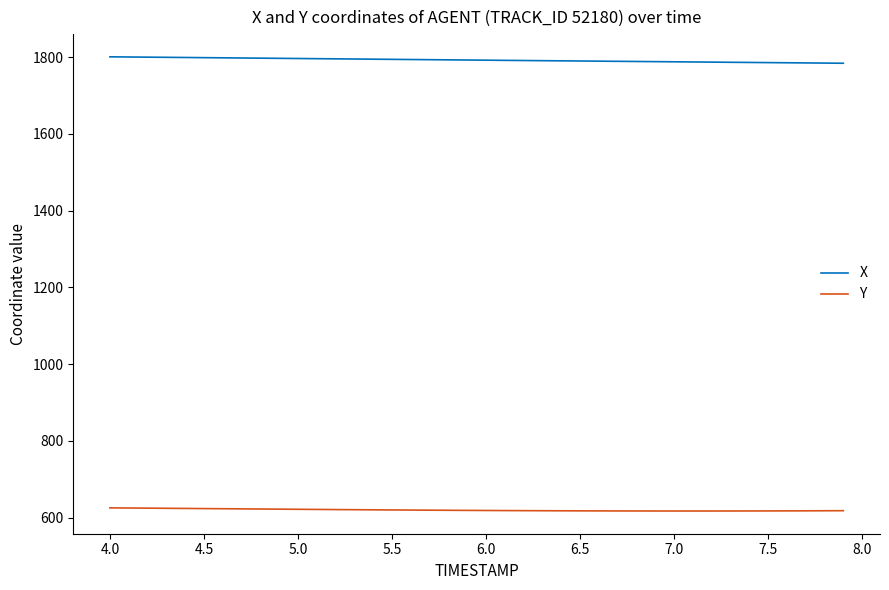

True or false: Y and X cross at least once.

False